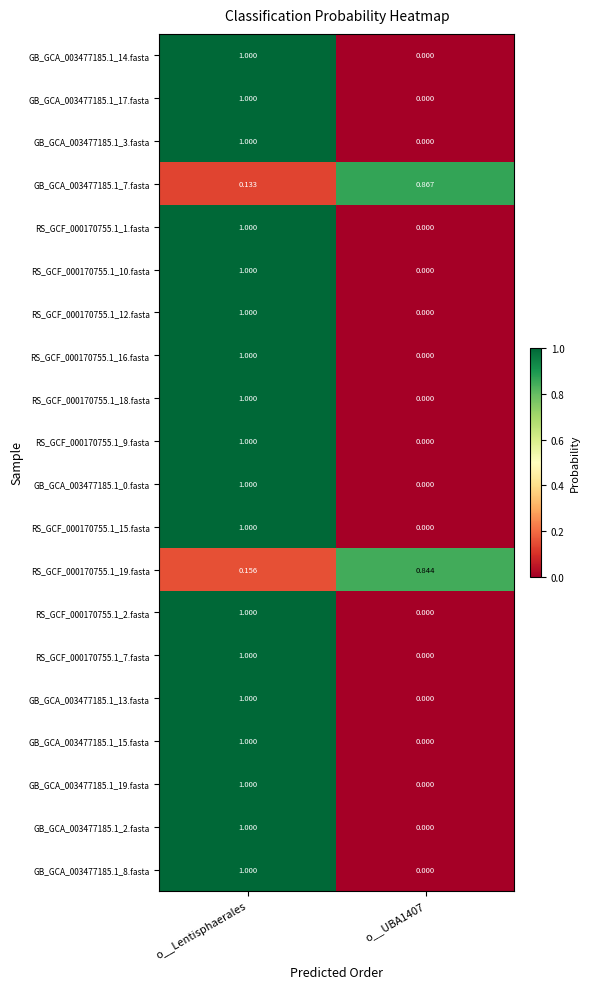

Where is GB_GCA_003477185.1_7.fasta nearest to the value 0?

o__Lentisphaerales